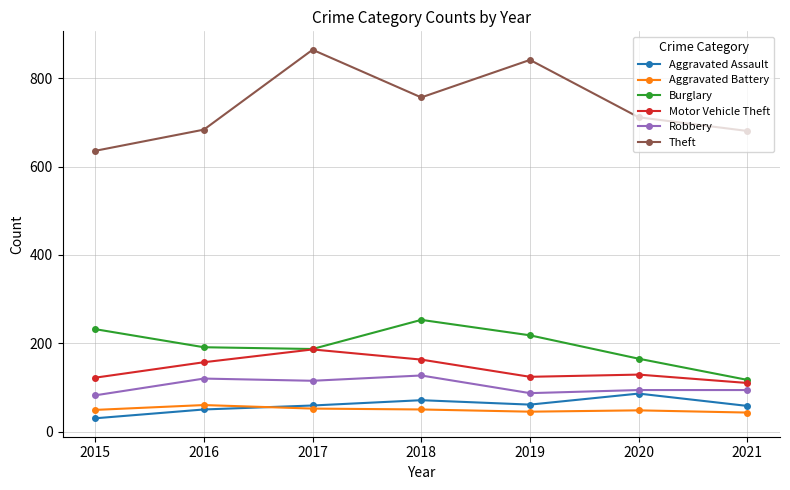

Is this an area chart (filled region under the line)?

No